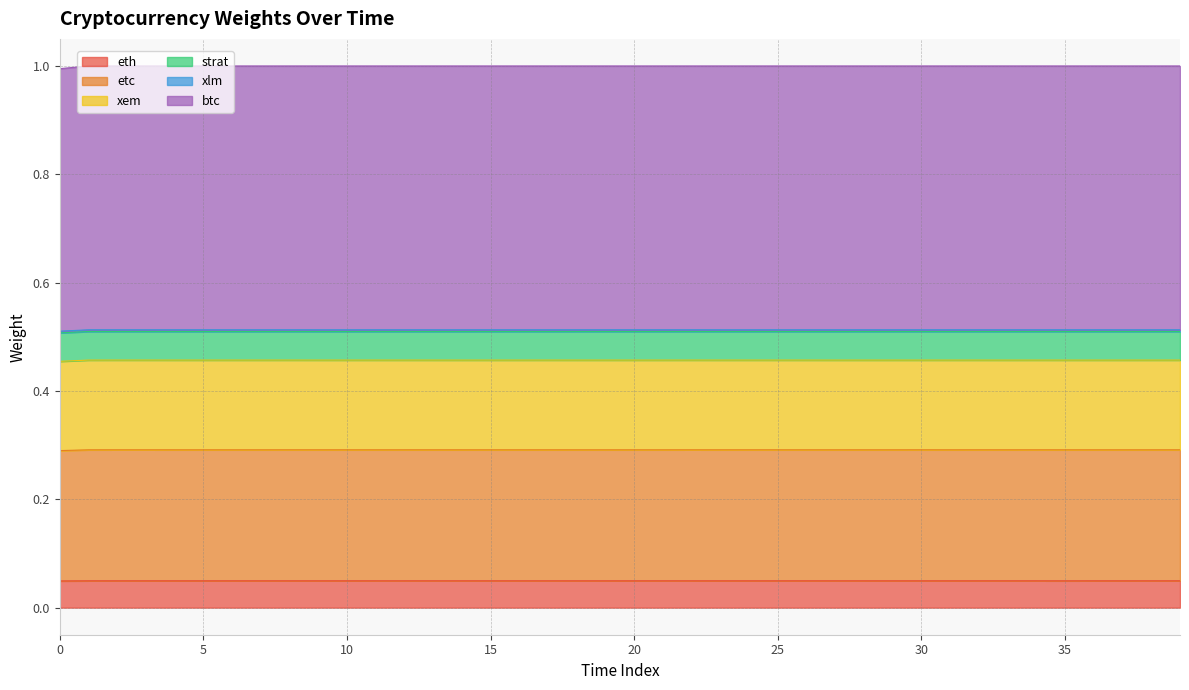

Does the chart have visible grid lines?

Yes